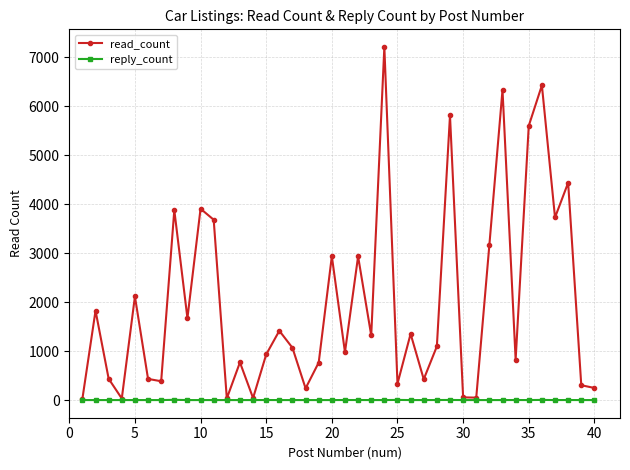

What is the highest value of the reply_count series?

5